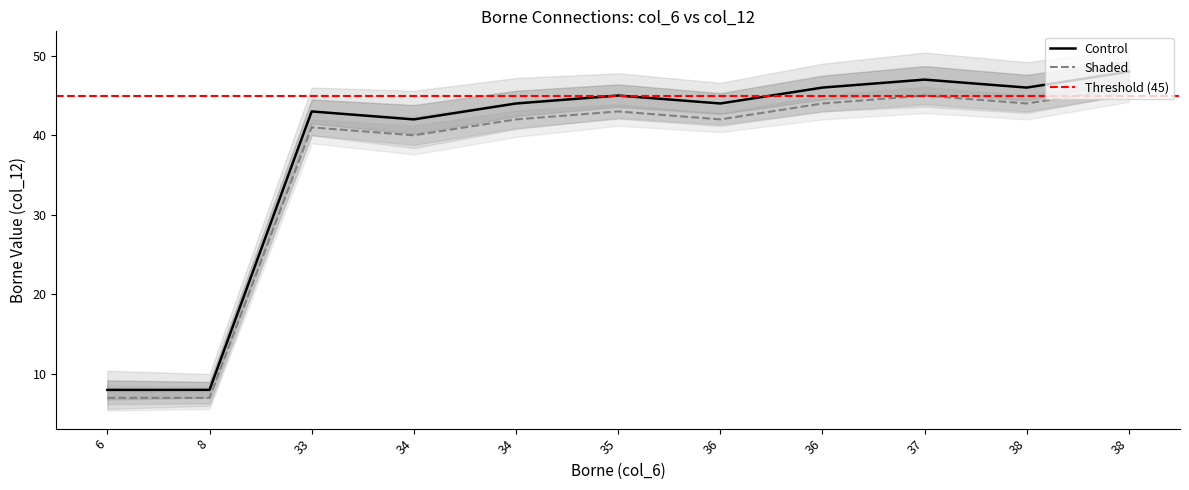

At how many categories does at least one series exceed 34?

9